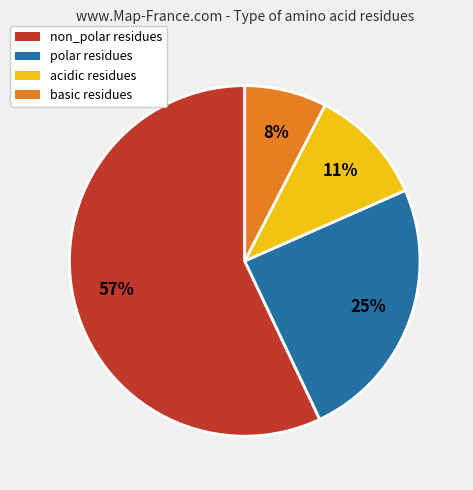

What is the majority slice?

non_polar